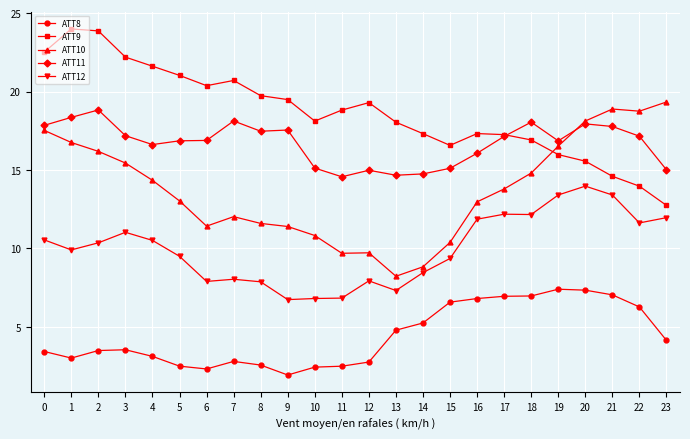

What is the minimum value shown in the chart?

1.9